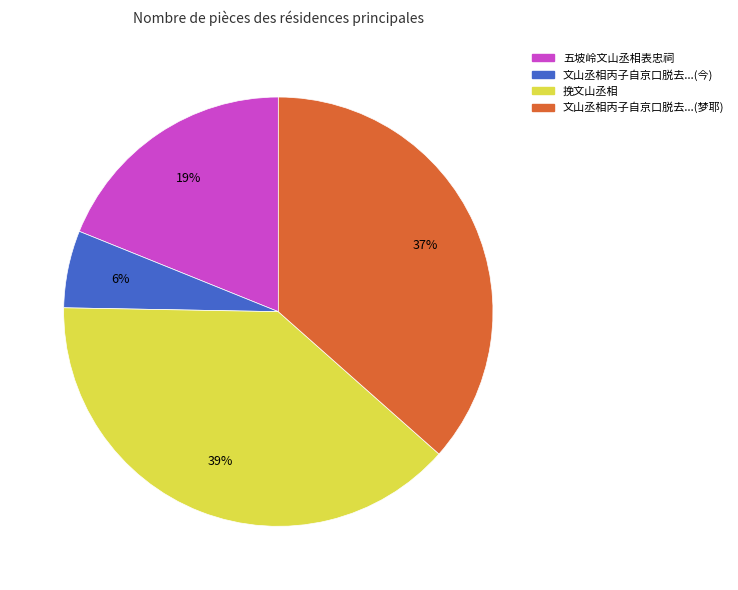

To the nearest percent, what is the difference between the largest and smallest slice percentages?

33%